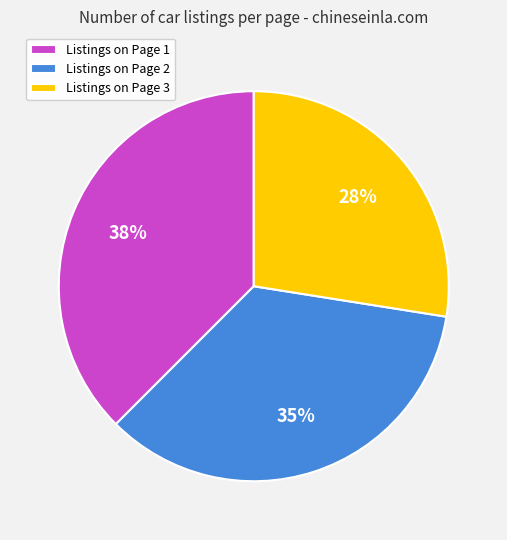

To the nearest percent, what is the combined percentage of Listings on Page 1 and Listings on Page 3?

65%